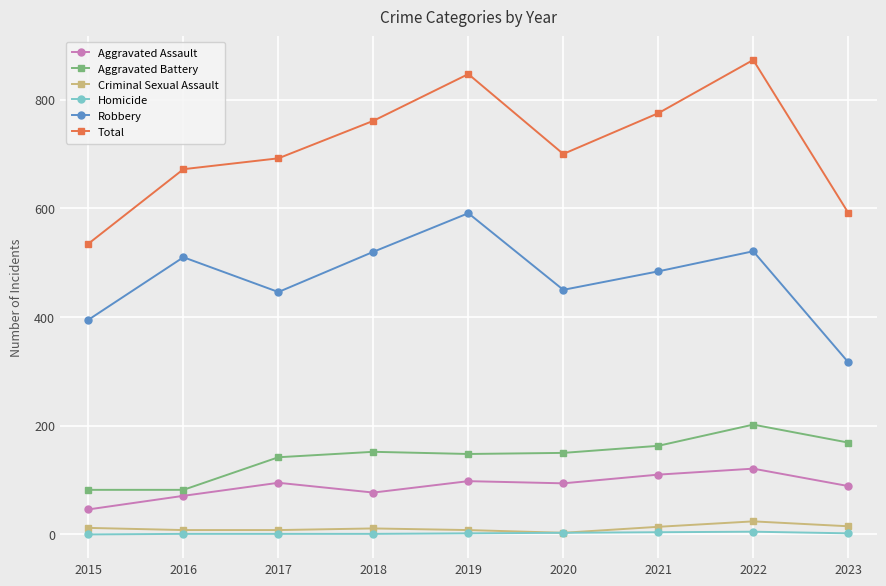

At which category is the sum across all series the highest?

2022